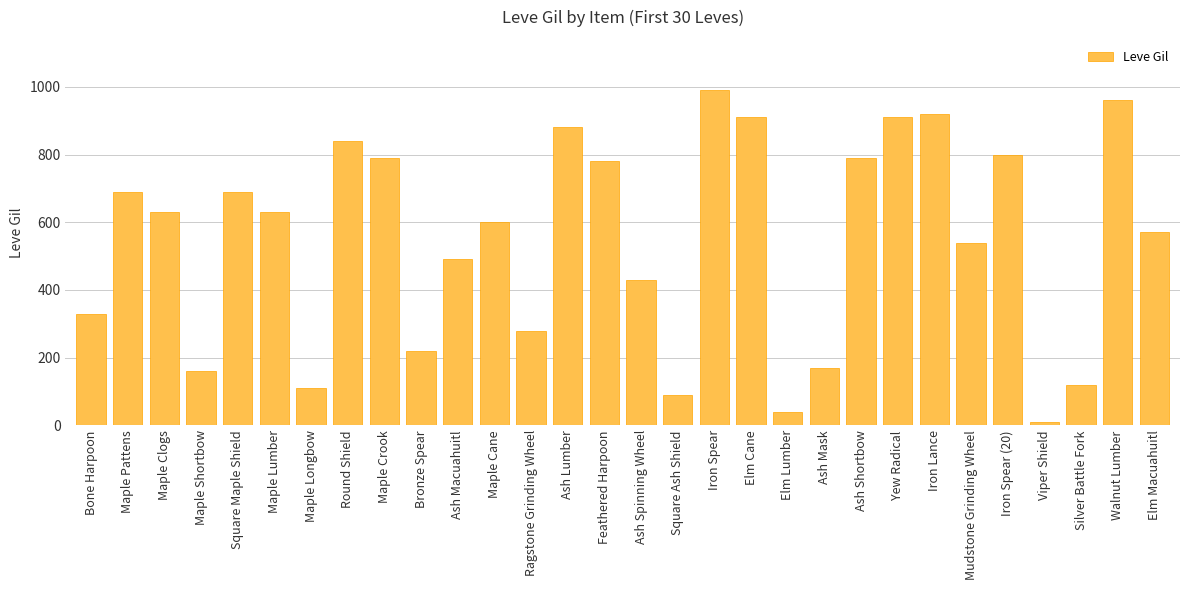

What is the label of the 15th bar from the left?

Feathered Harpoon